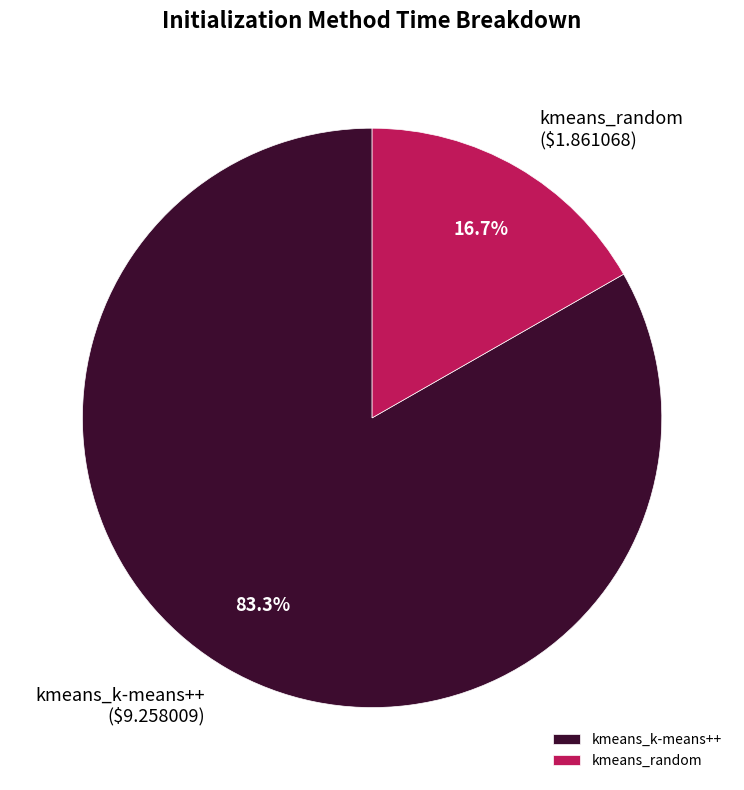

Is there any slice that represents more than half of the pie?

Yes